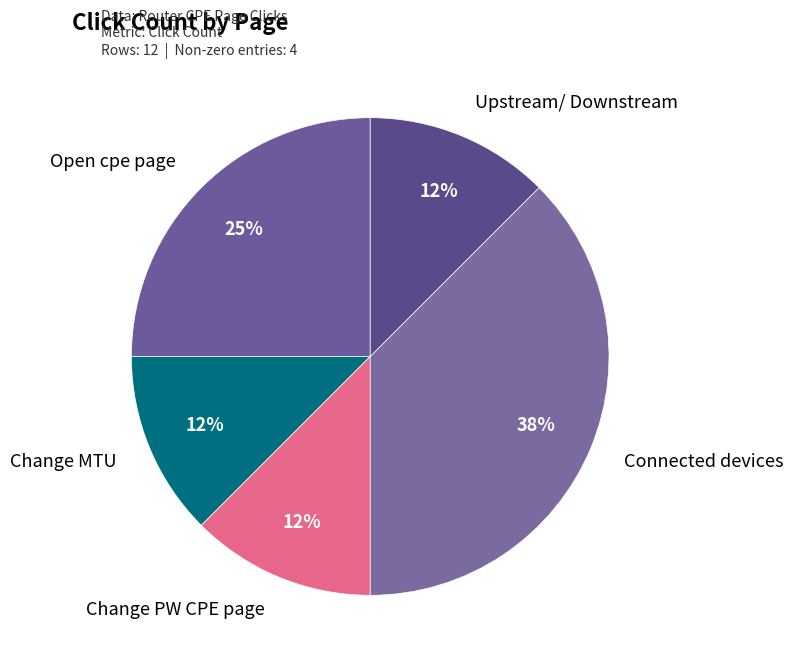

Is there a majority slice in this chart?

No